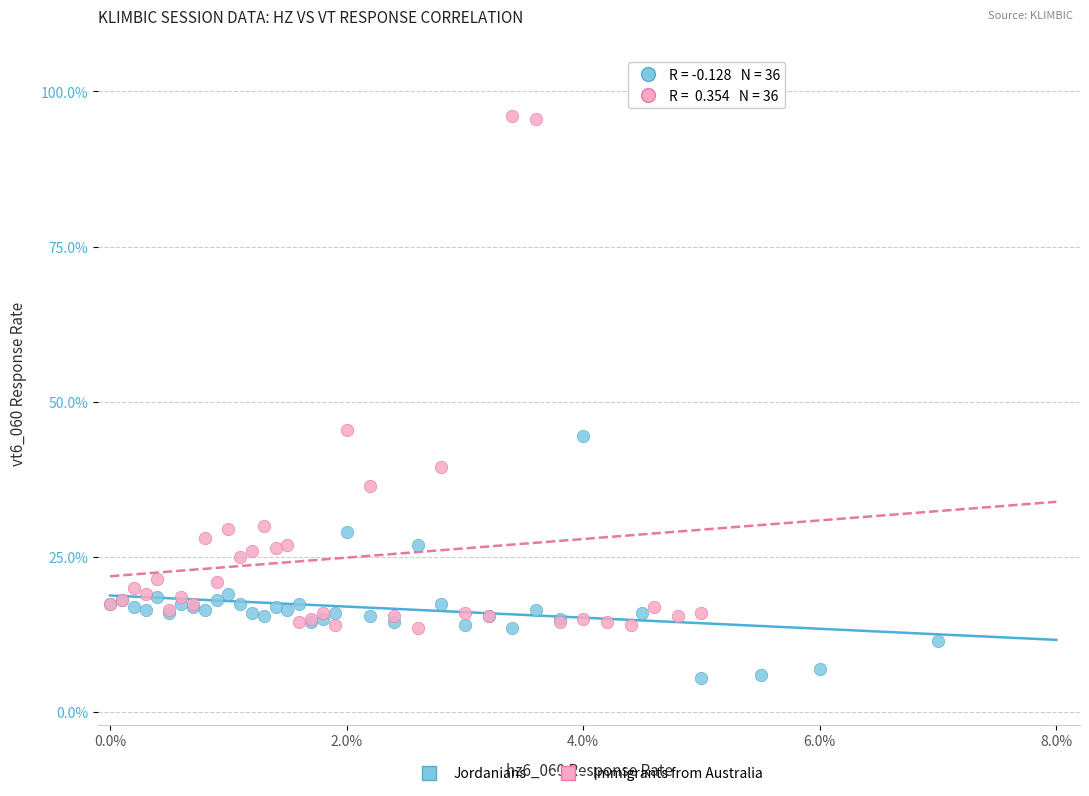

What are all the series names shown in the legend?

Jordanians, Immigrants from Australia